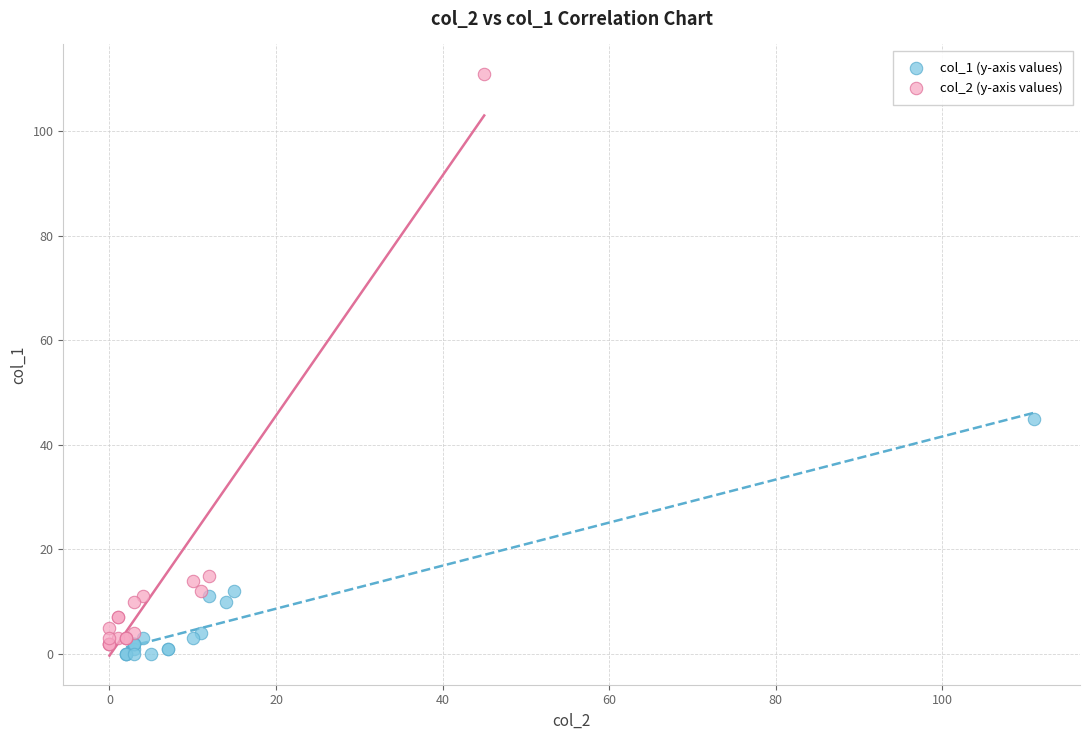

Which series reaches the maximum Y coordinate?

col_2 (y-axis values)